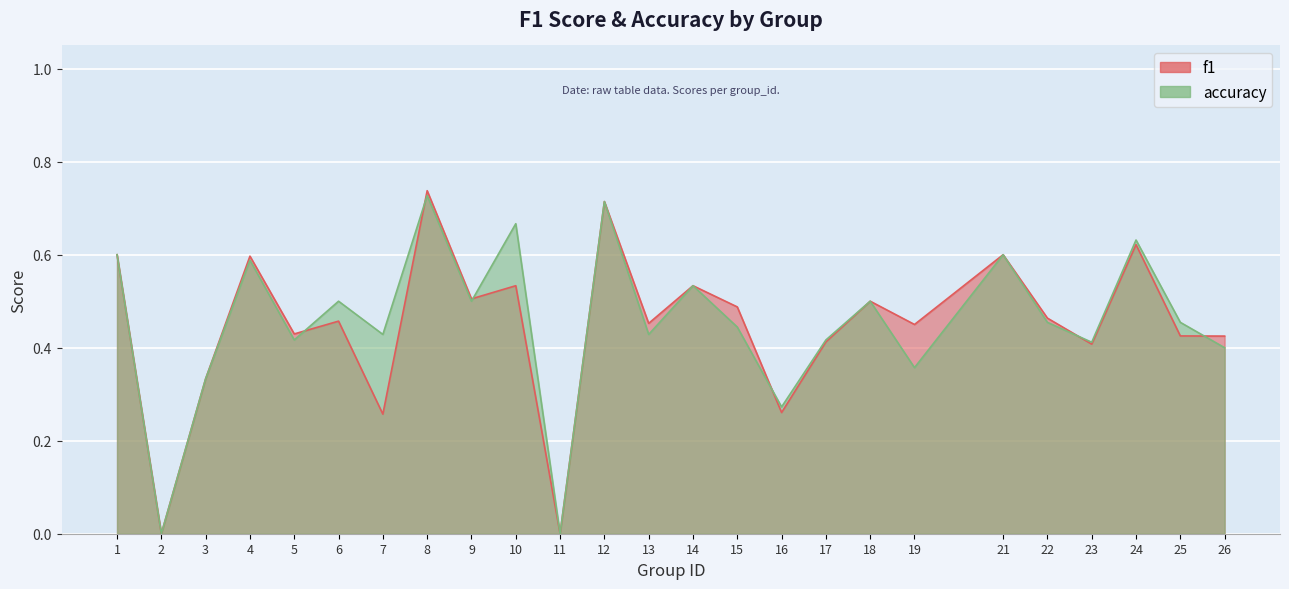

How many categories are shown in the chart?

25